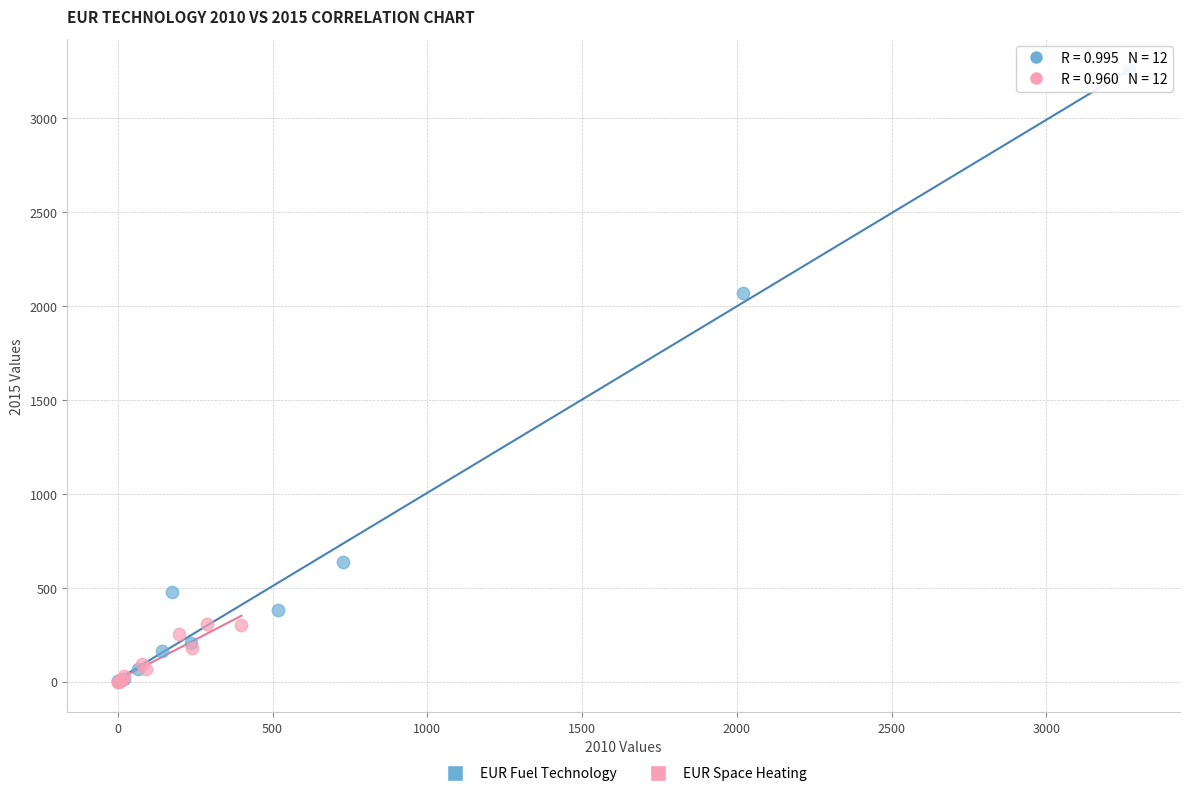

What are all the series names shown in the legend?

EUR Fuel Technology, EUR Space Heating